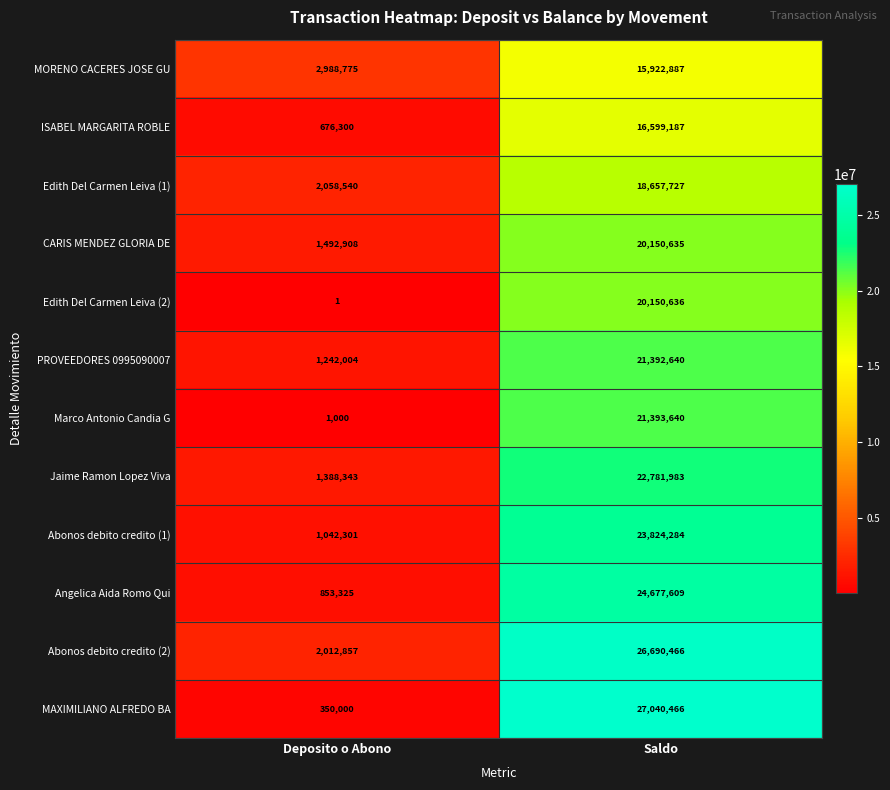

Reading left to right, list all the values displayed in this chart.

MORENO CACERES JOSE GU: 2988775	15922887
ISABEL MARGARITA ROBLE: 676300	16599187
Edith Del Carmen Leiva (1): 2058540	18657727
CARIS MENDEZ GLORIA DE: 1492908	20150635
Edith Del Carmen Leiva (2): 1	20150636
PROVEEDORES 0995090007: 1242004	21392640
Marco Antonio Candia G: 1000	21393640
Jaime Ramon Lopez Viva: 1388343	22781983
Abonos debito credito (1): 1042301	23824284
Angelica Aida Romo Qui: 853325	24677609
Abonos debito credito (2): 2012857	26690466
MAXIMILIANO ALFREDO BA: 350000	27040466